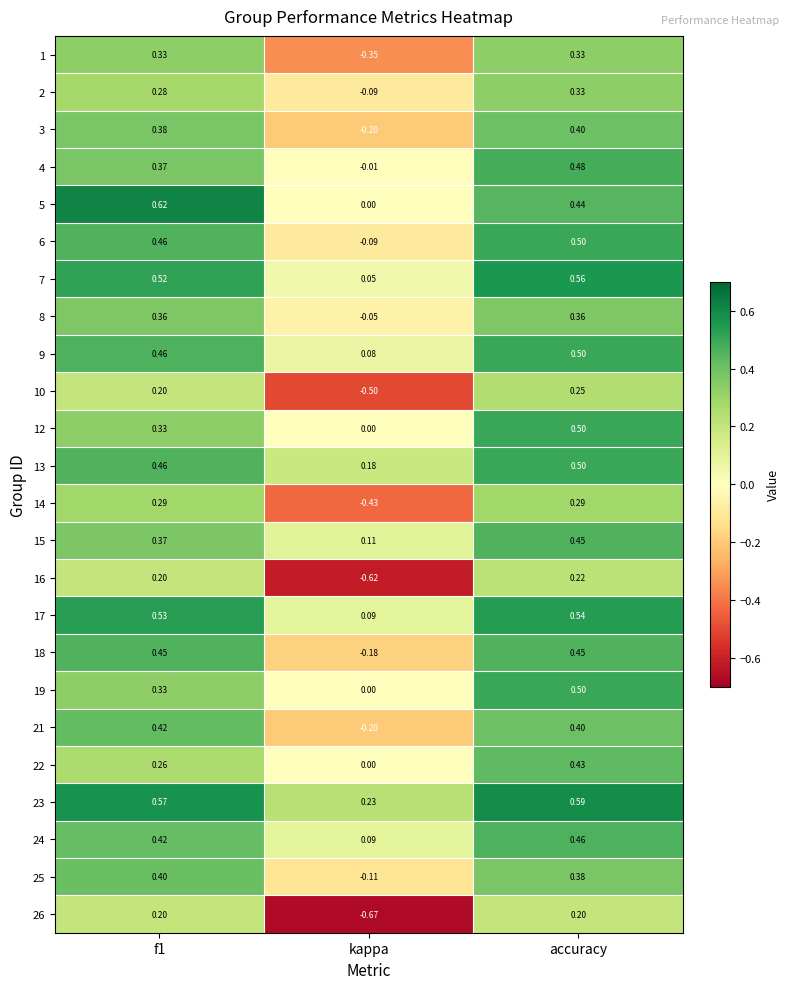

Which category has the lowest value across all series?

kappa